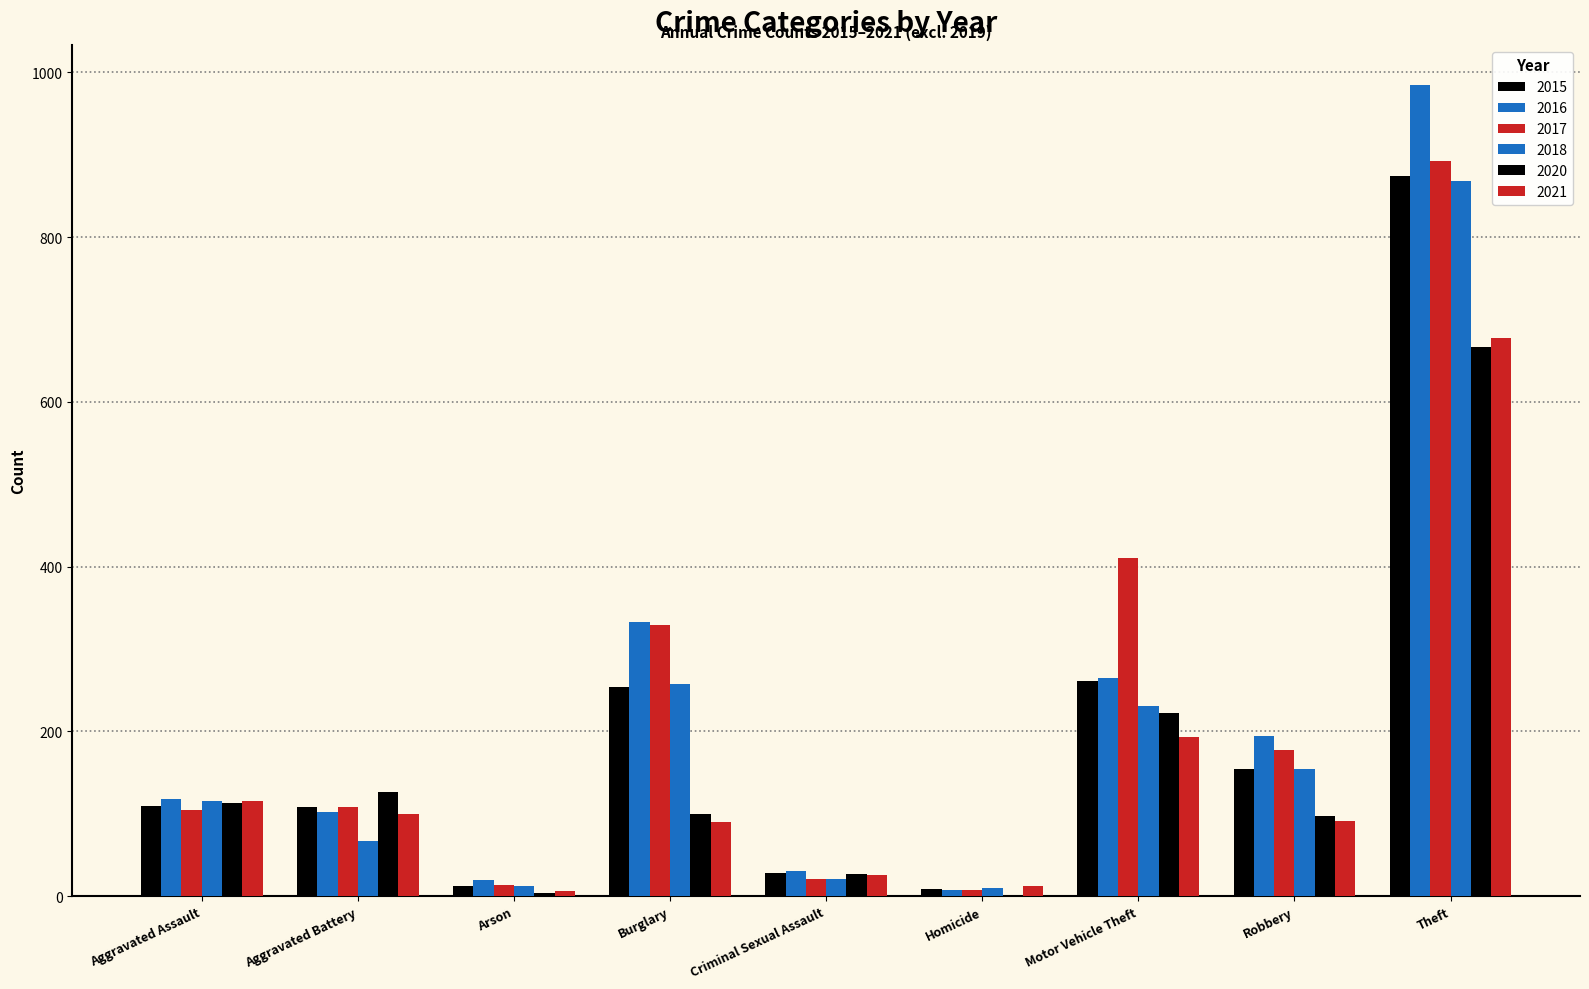

How many series are shown in this chart?

6